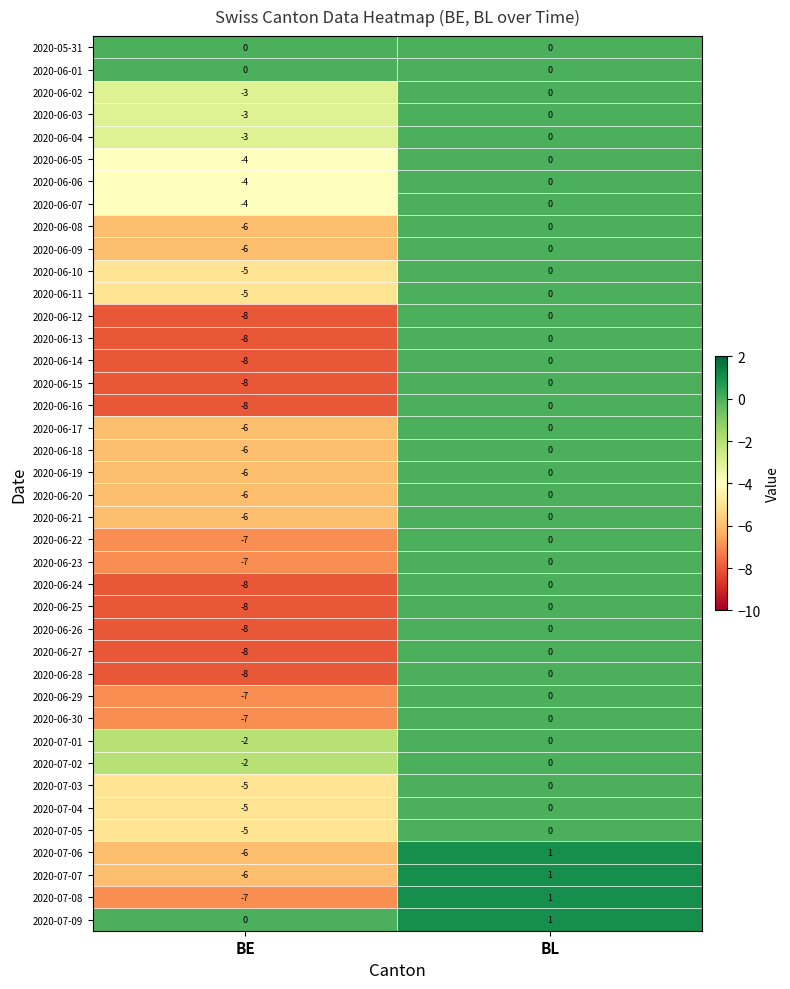

The value of 2020-07-04 at BE is -8. True or false?

False